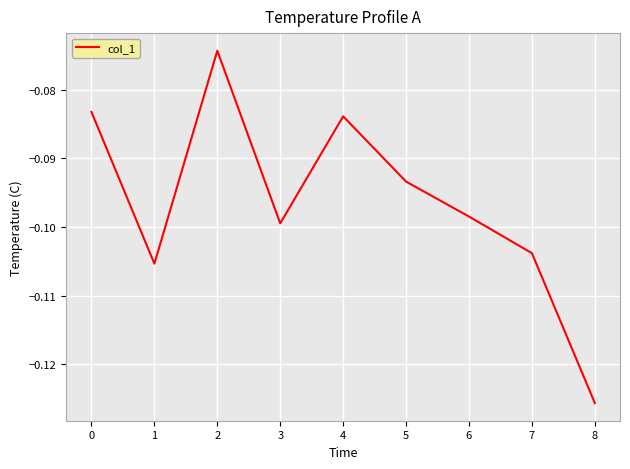

Where is the data nearest to the value 0?

2